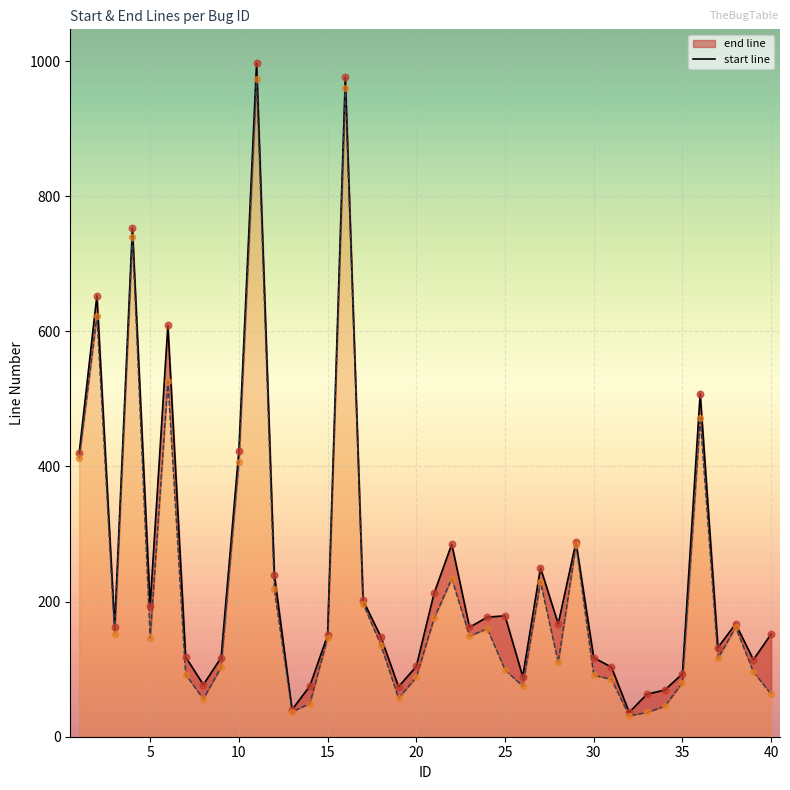

At how many categories does at least one series exceed 761?

2